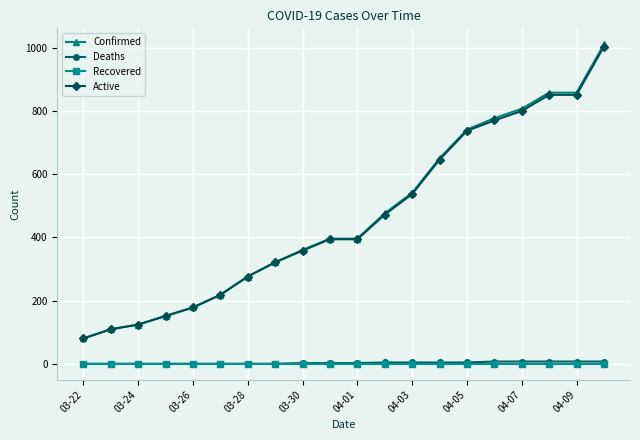

Does the chart display data point markers on the line(s)?

Yes